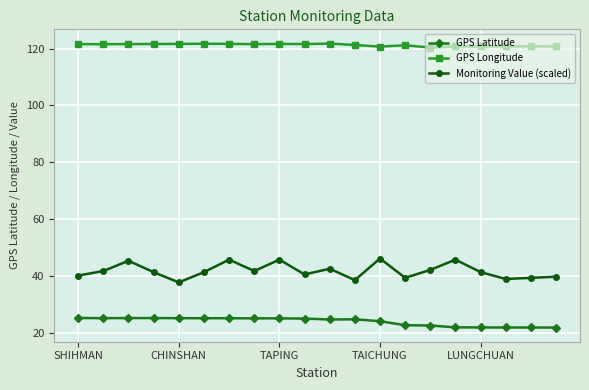

What is the greatest value displayed?

121.8